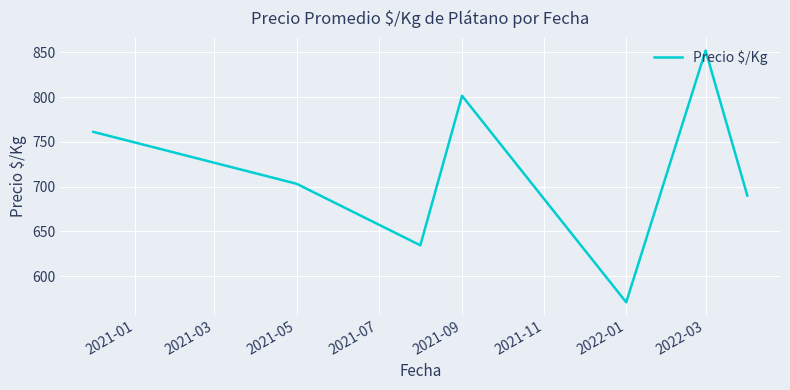

How many interior local valleys (lower than both neighbors) does the data have?

2